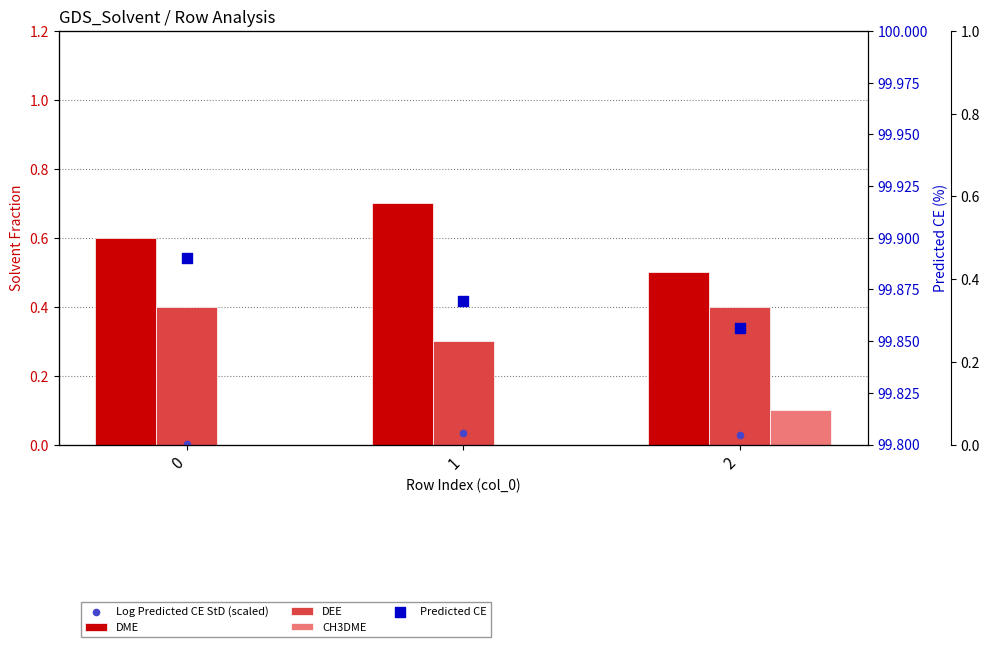

At which category is the sum across all series the highest?

1